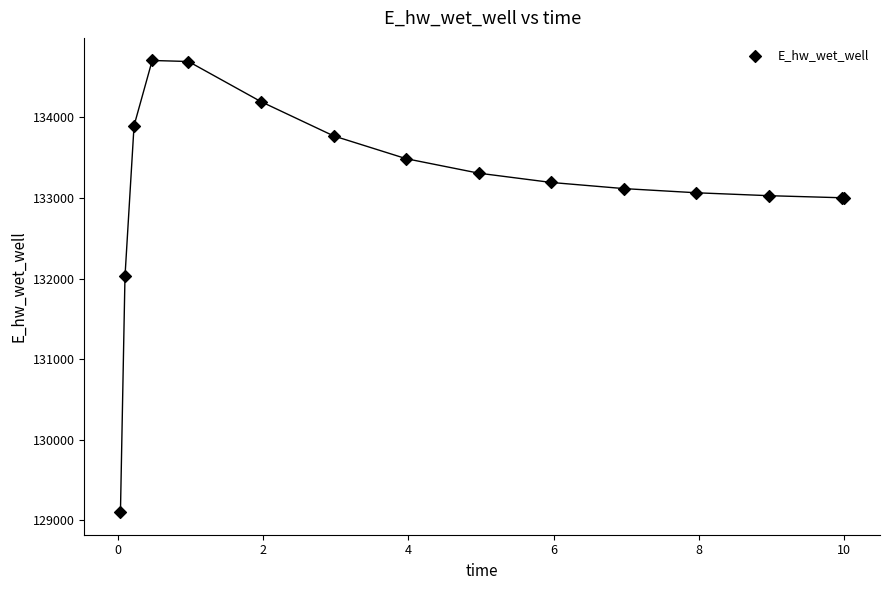

What Y value in the scatter plot is closest to 131903?

132025.5